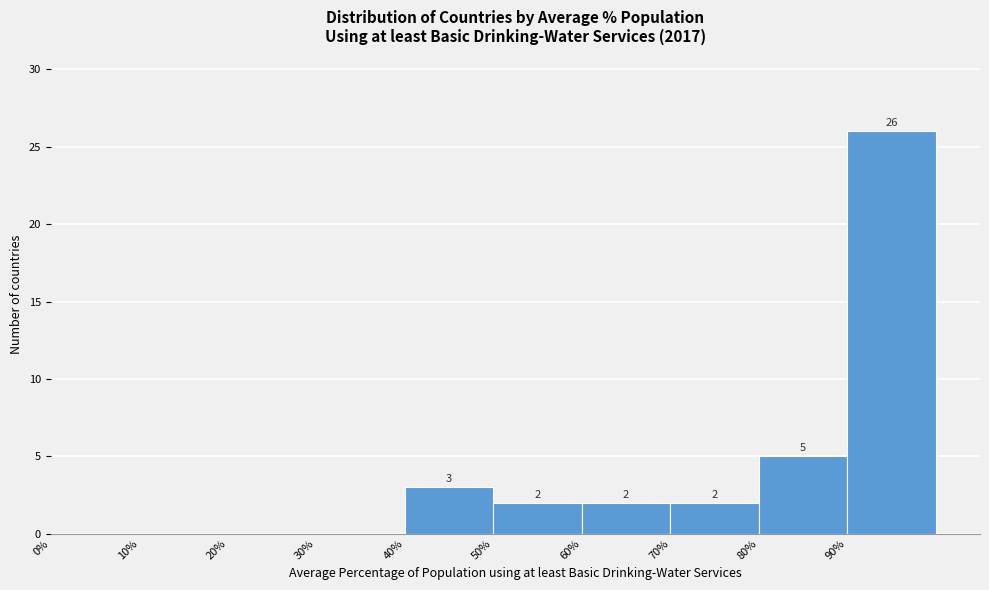

Over which range of the x-axis is the bar tallest?

90 to 100